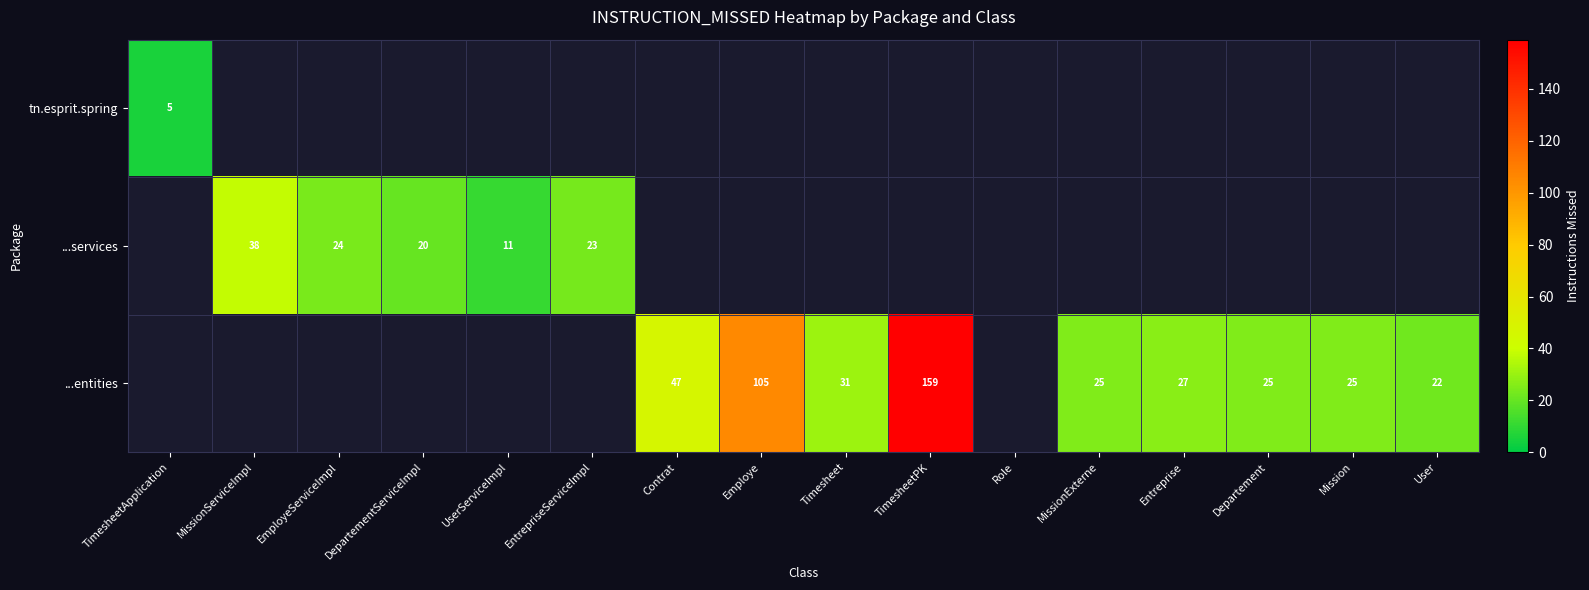

Is it true that ...entities equals 47 at Contrat?

True